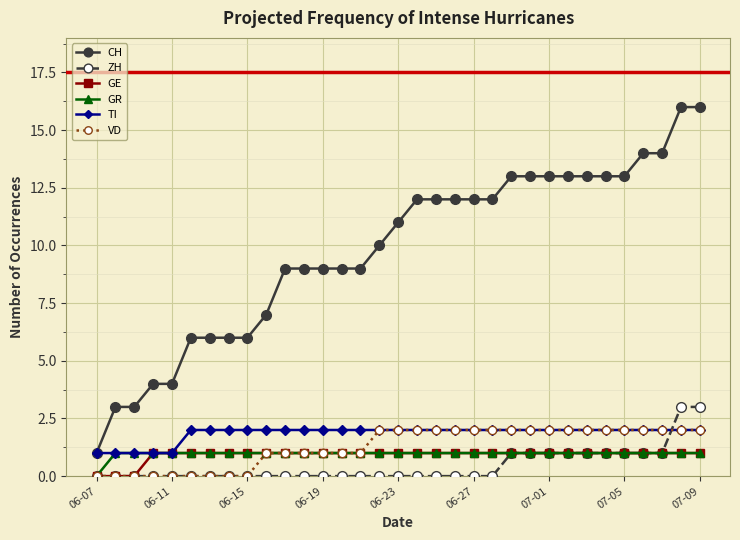

What is the difference between the maximum and minimum values in the GR series?

1